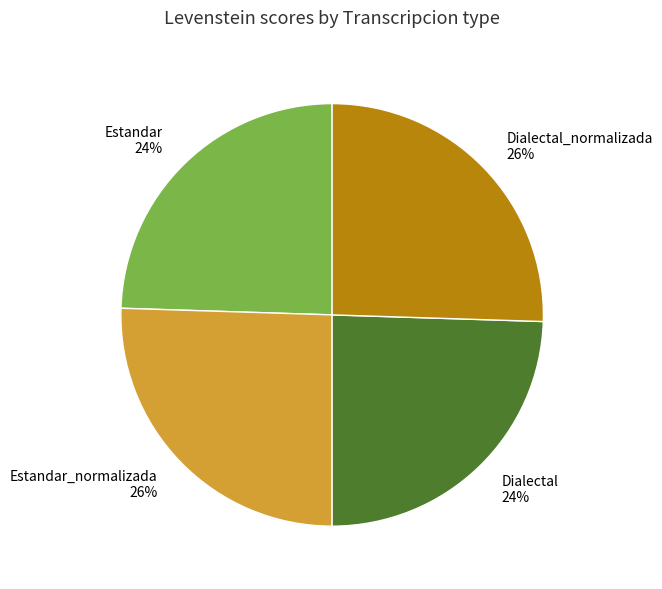

To the nearest percent, what is the average slice percentage?

25%